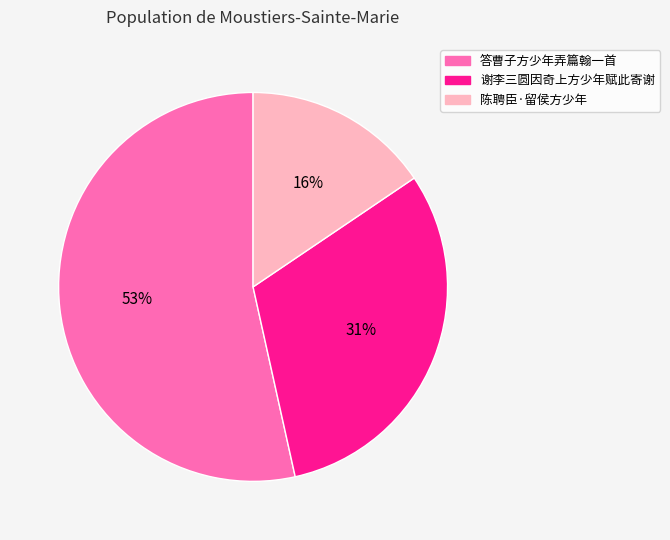

Which category has the smallest portion of the pie?

陈聘臣·留侯方少年